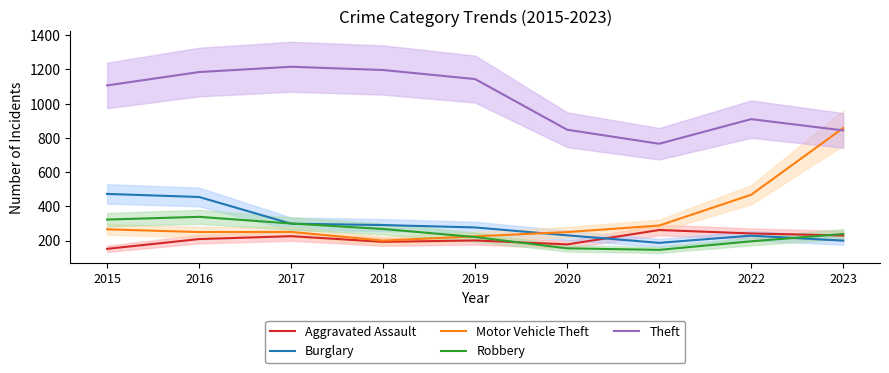

Where do Aggravated Assault and Robbery first cross each other?

2019 and 2020